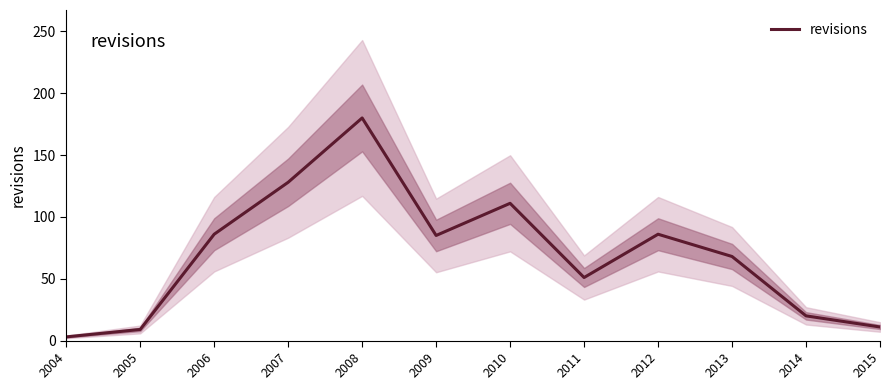

What is the value of the 11th point from the left?

20